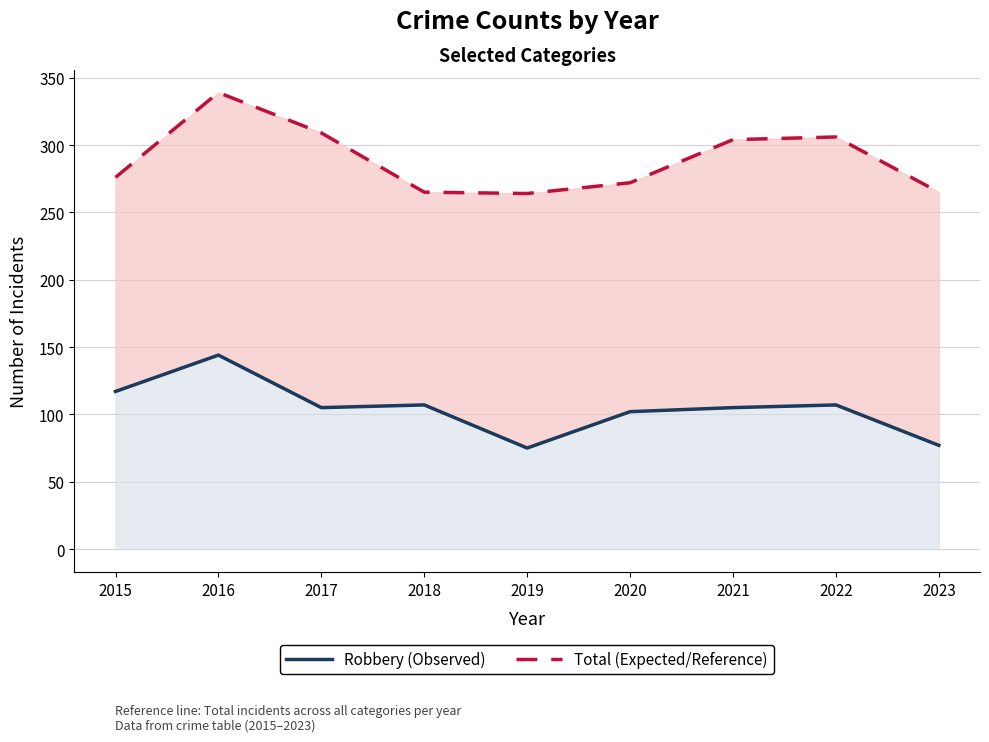

List the series in order of their overall mean, highest first.

Total (Expected/Reference), Robbery (Observed)